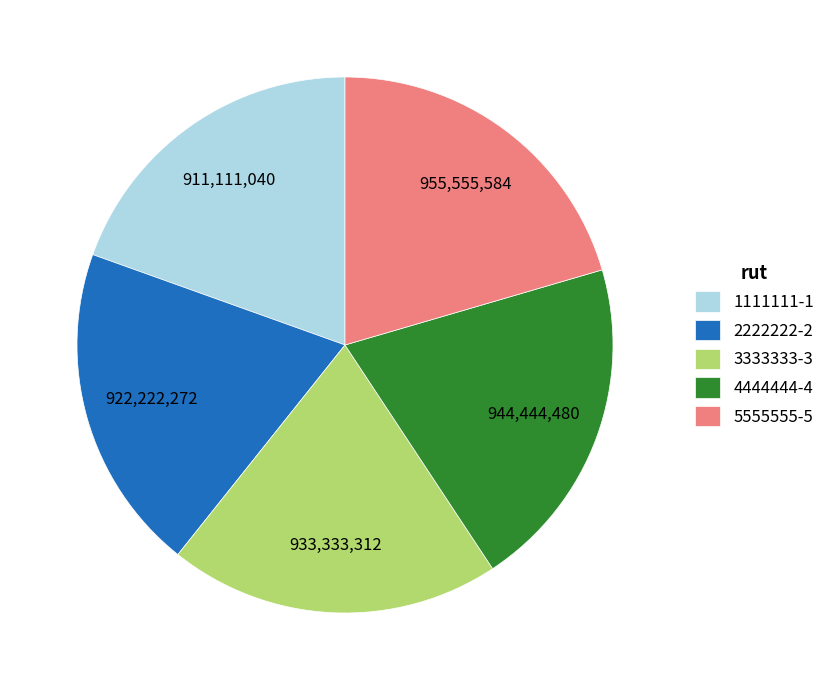

Combined, do 2222222-2 and 4444444-4 account for over 50%?

No